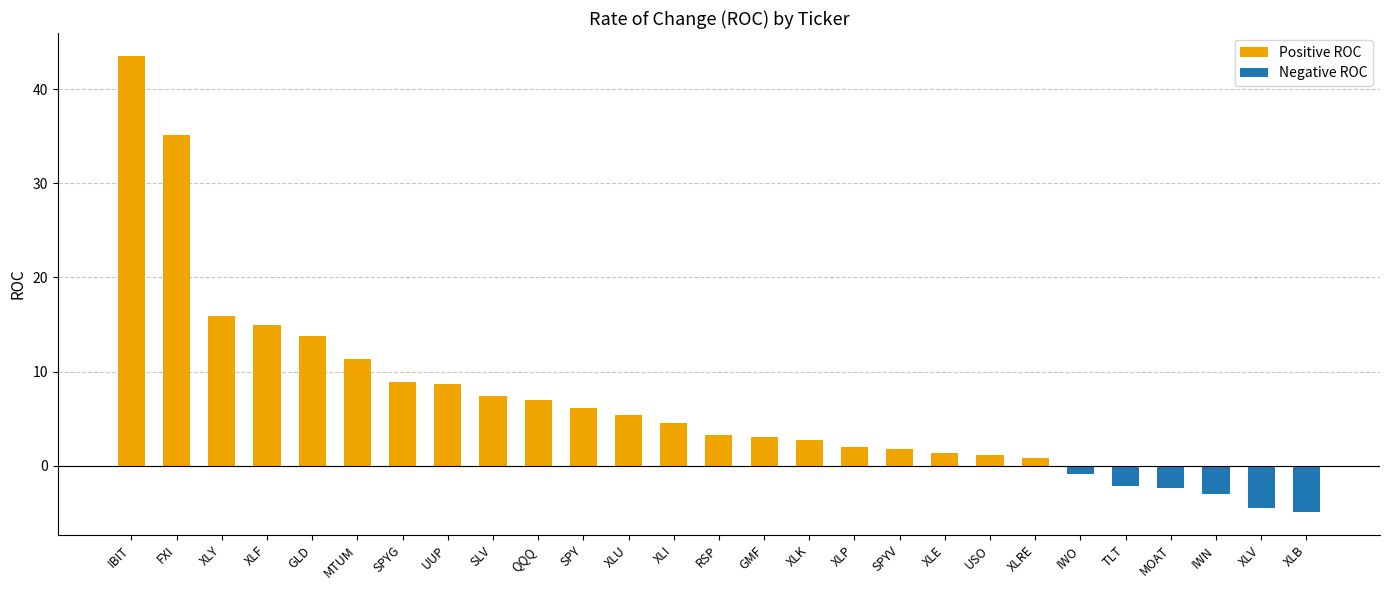

How many distinct data groups are displayed?

1